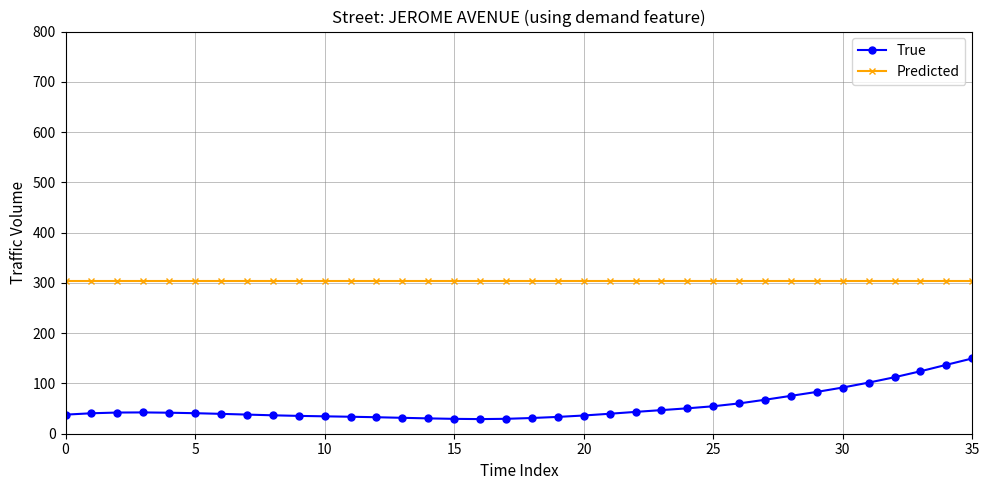

True or false: True and Predicted intersect in this chart.

False